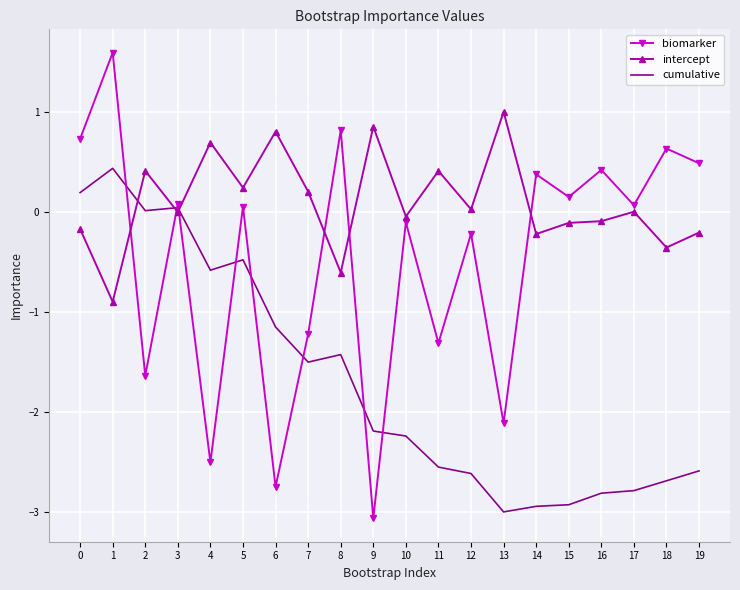

Which category has the lowest value across all series?

9